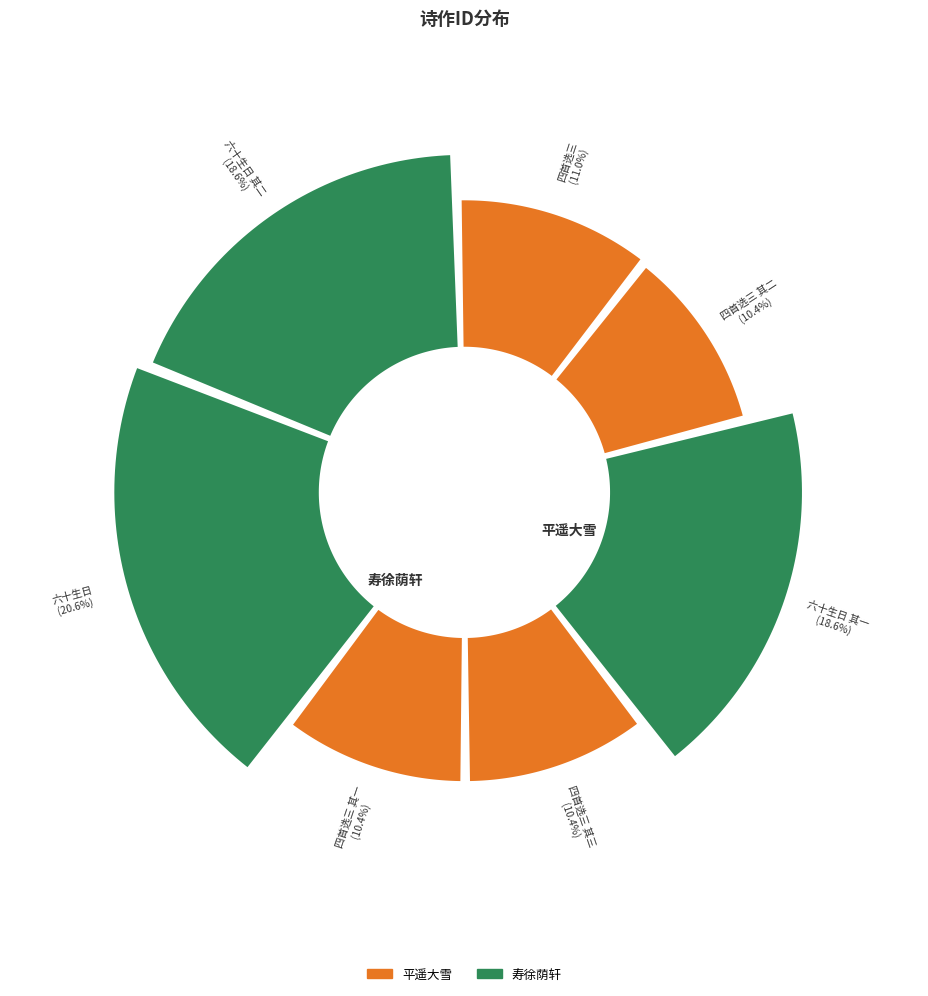

Which category has the smallest portion of the pie?

十二月十九日大雪抵平遥同卫耀东痛饮是日为余生日（四首选三） 其一